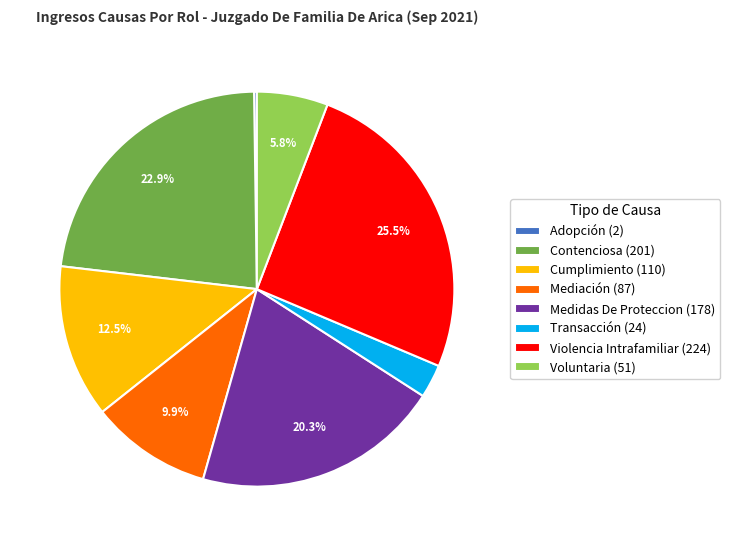

To the nearest percent, what is the average slice percentage?

12%